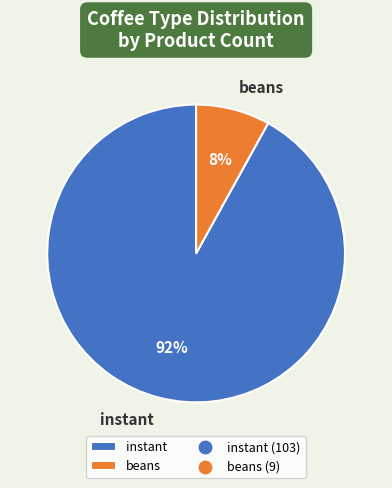

The instant slice represents 80% of the pie. True or false?

False